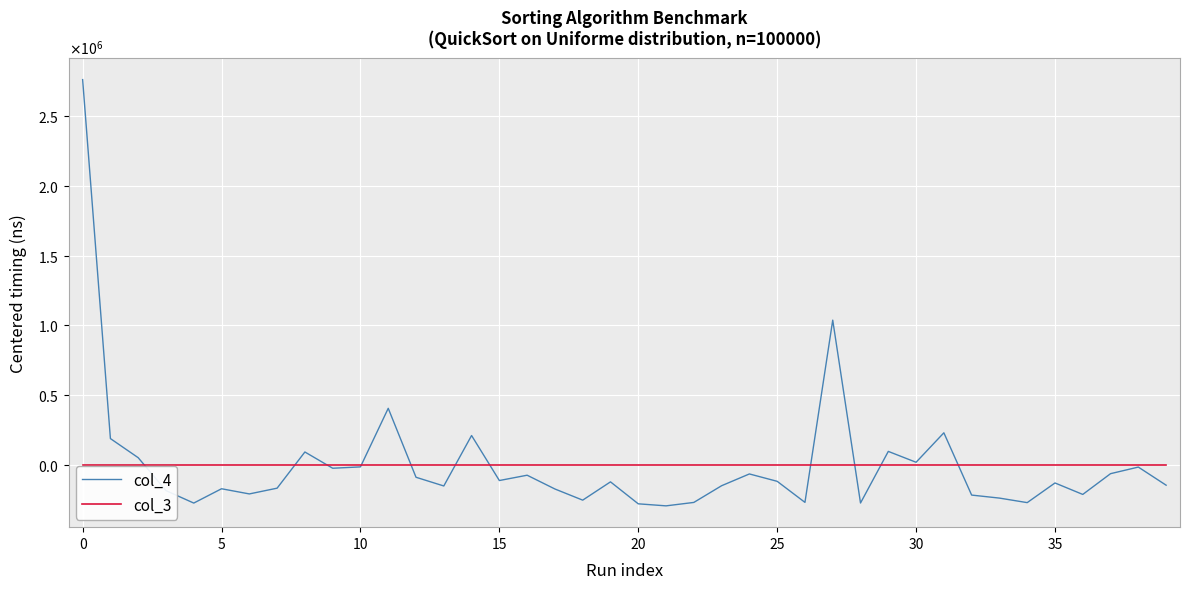

Reading left to right, what are all the values shown in this chart?

col_4: 2763207.5	187007.5	49807.5	-186392.5	-275792.5	-173092.5	-210192.5	-168892.5	90807.5	-25792.5	-16192.5	404207.5	-90592.5	-153092.5	208907.5	-113992.5	-75892.5	-174792.5	-254792.5	-123592.5	-281192.5	-295792.5	-271192.5	-151292.5	-66792.5	-119692.5	-270792.5	1037007.5	-275392.5	95007.5	17007.5	228507.5	-218492.5	-240092.5	-272592.5	-131492.5	-213792.5	-64792.5	-17492.5	-147492.5
col_3: 0.0	0.0	0.0	0.0	0.0	0.0	0.0	0.0	0.0	0.0	0.0	0.0	0.0	0.0	0.0	0.0	0.0	0.0	0.0	0.0	0.0	0.0	0.0	0.0	0.0	0.0	0.0	0.0	0.0	0.0	0.0	0.0	0.0	0.0	0.0	0.0	0.0	0.0	0.0	0.0